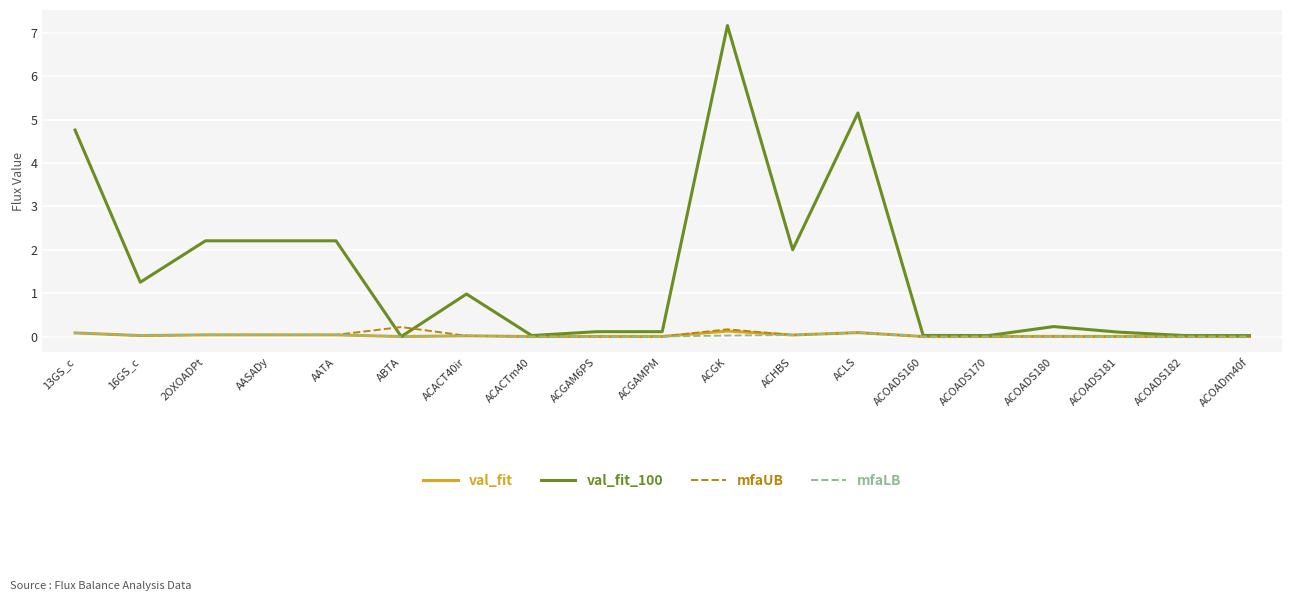

Is the value of mfaLB at ABTA greater than the value of mfaUB at ABTA?

No